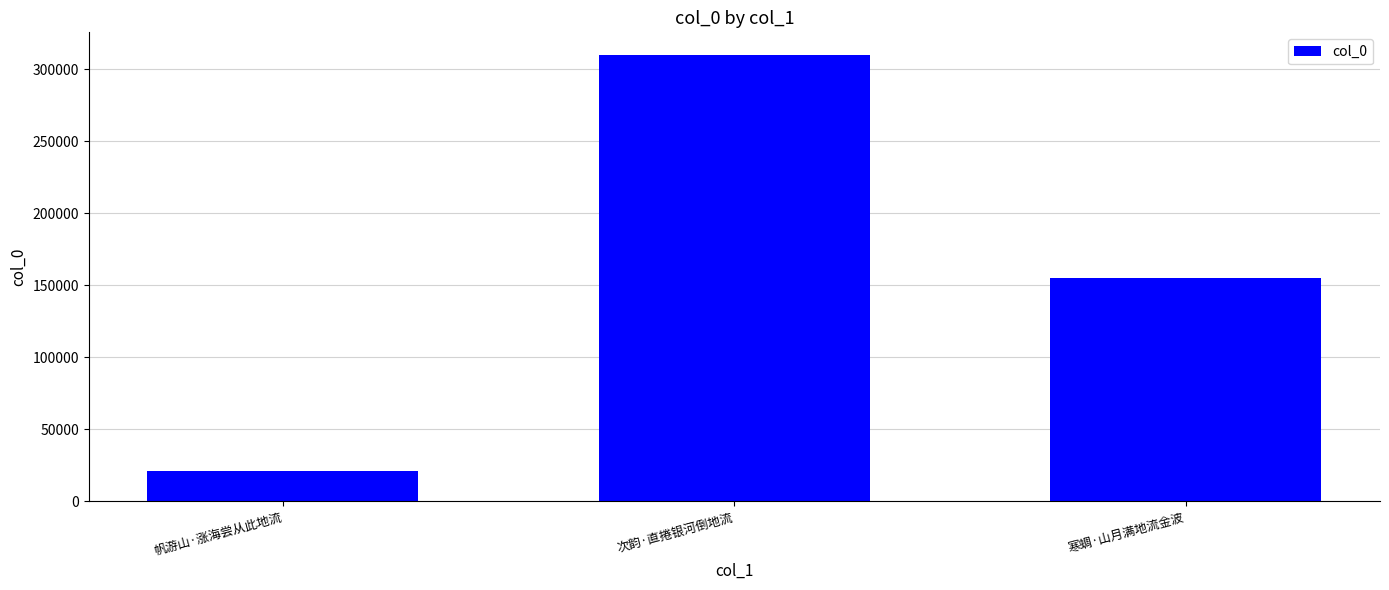

Rank the categories by value from lowest to highest.

帆游山·涨海尝从此地流, 寒蜩·山月满地流金波, 次韵·直捲银河倒地流